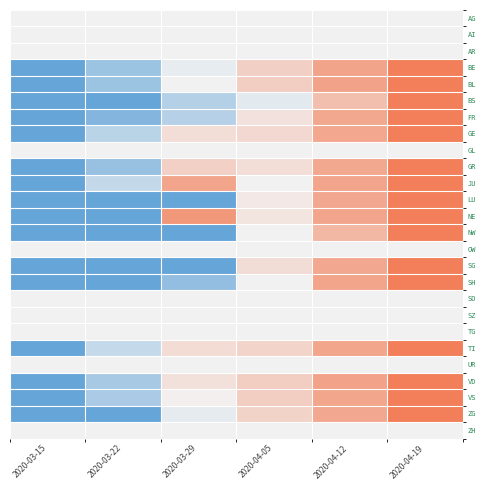

At which category does the chart reach its minimum across all series?

2020-03-15